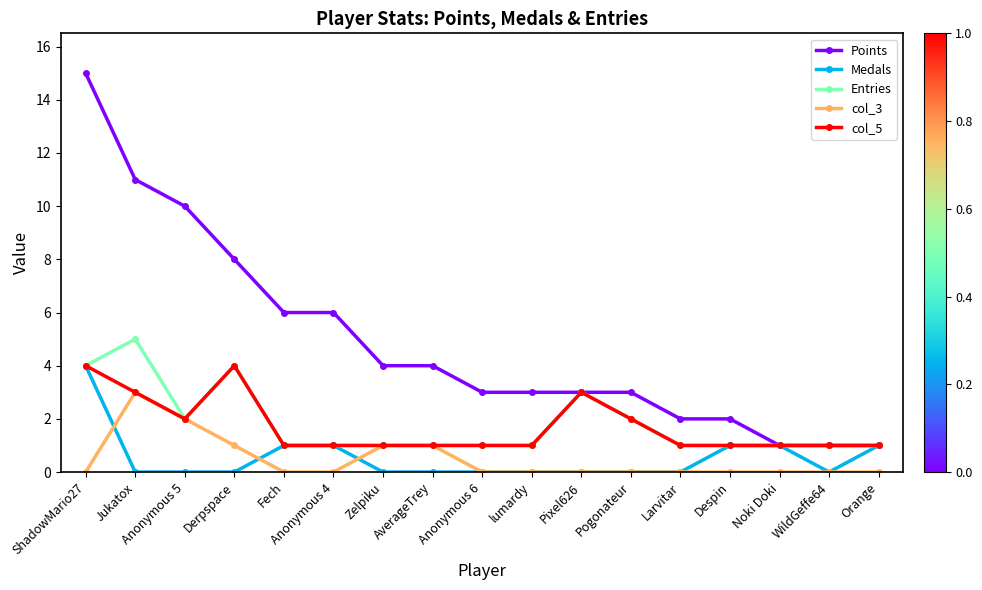

How many series are shown in this chart?

5